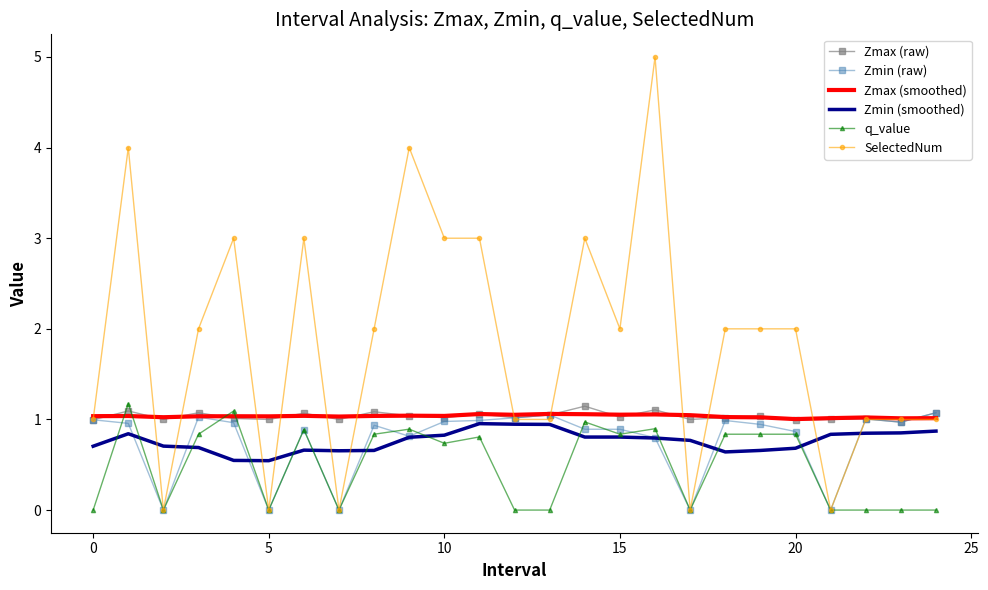

What is the maximum value shown in the chart?

5.0